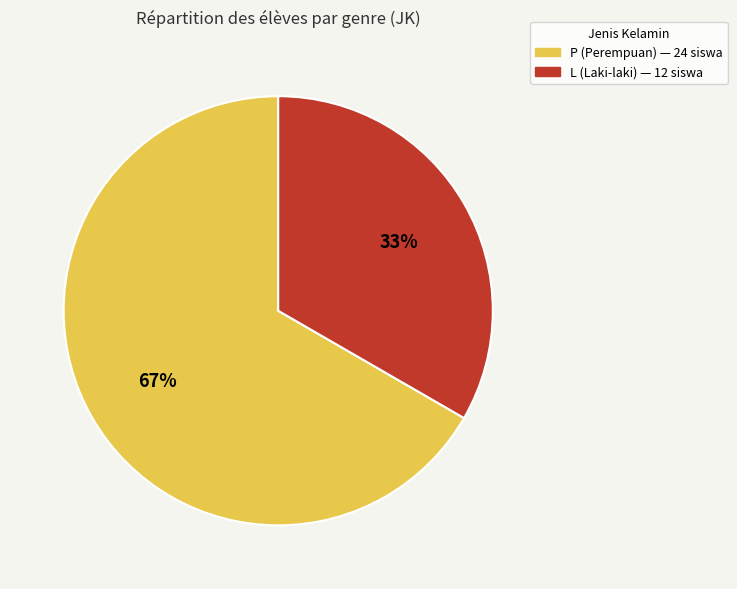

Rank the categories by value from highest to lowest.

P, L